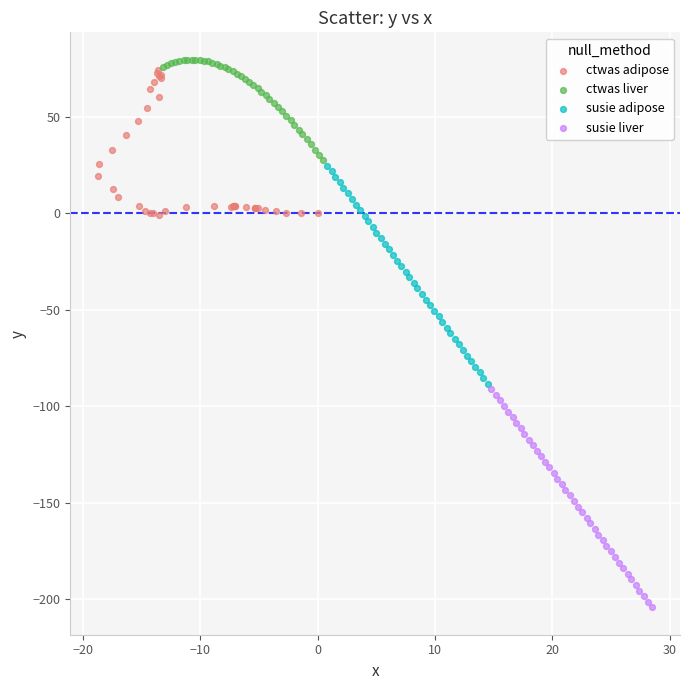

Which series contains the lowest Y value?

susie liver